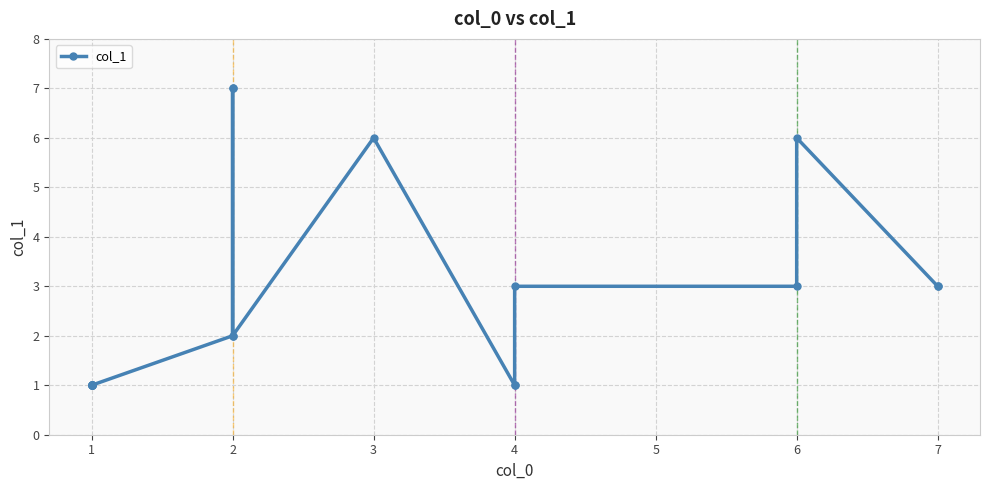

What is the average value?

3